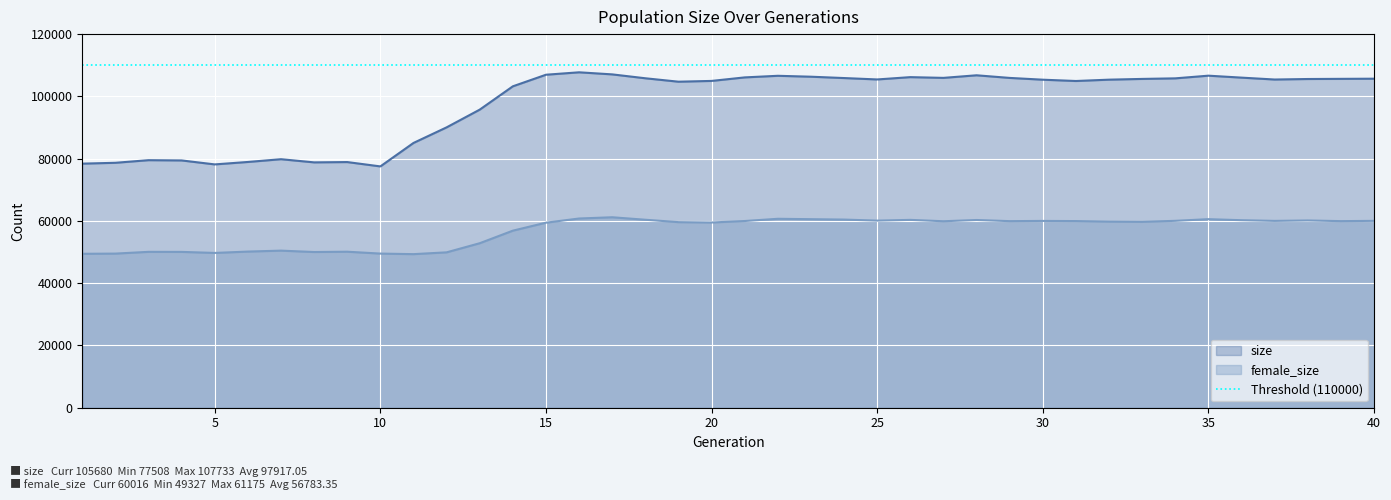

The value of female_size at 24 is 91714. True or false?

False